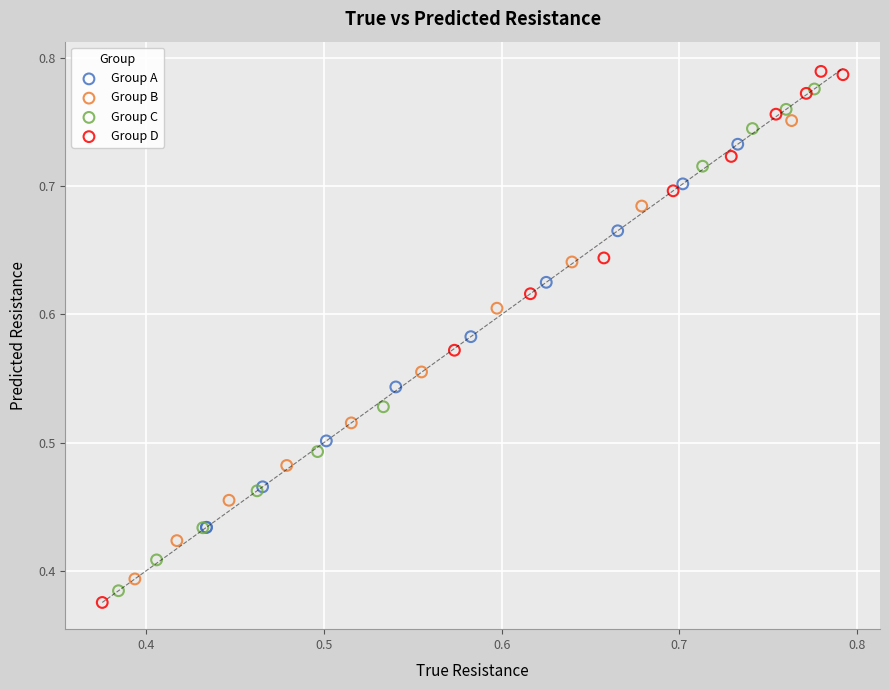

Which series contains the lowest Y value?

Group D